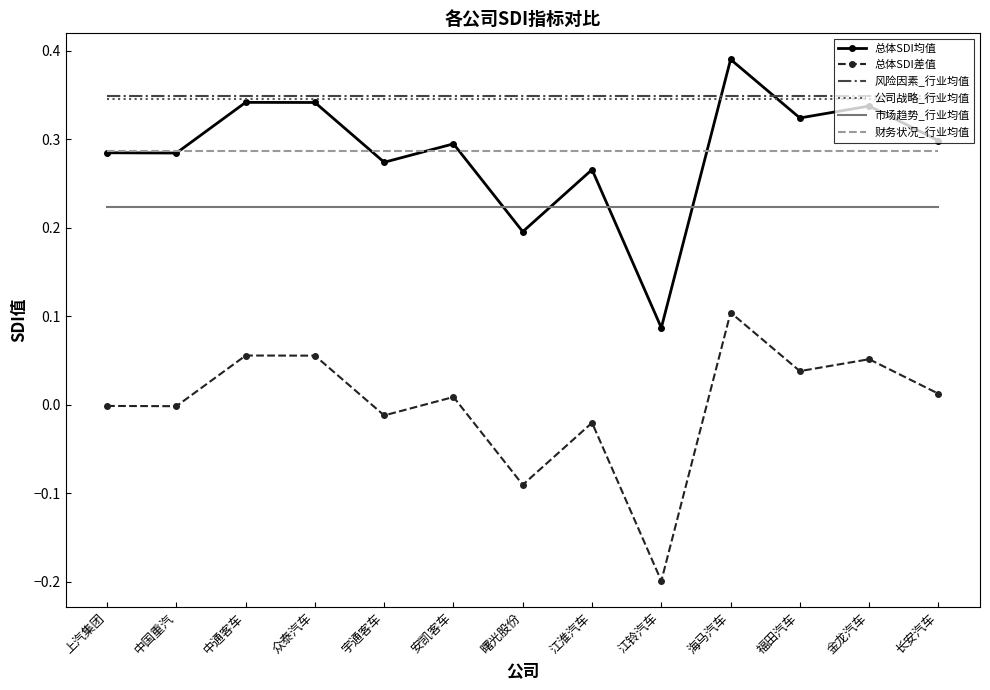

What is the total value across all series at 江铃汽车?

1.1